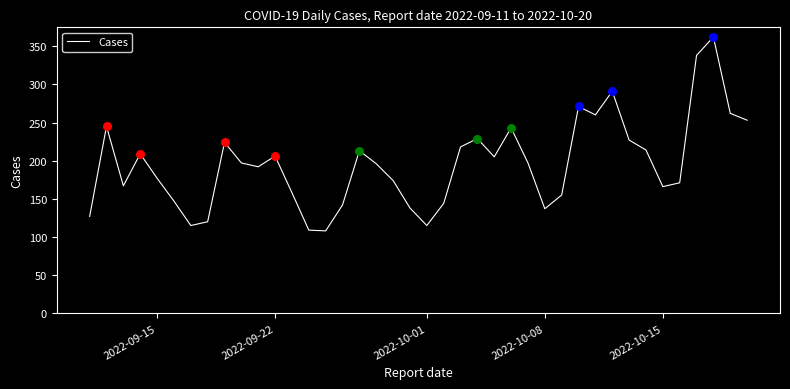

What is the difference between the maximum and minimum values?

254